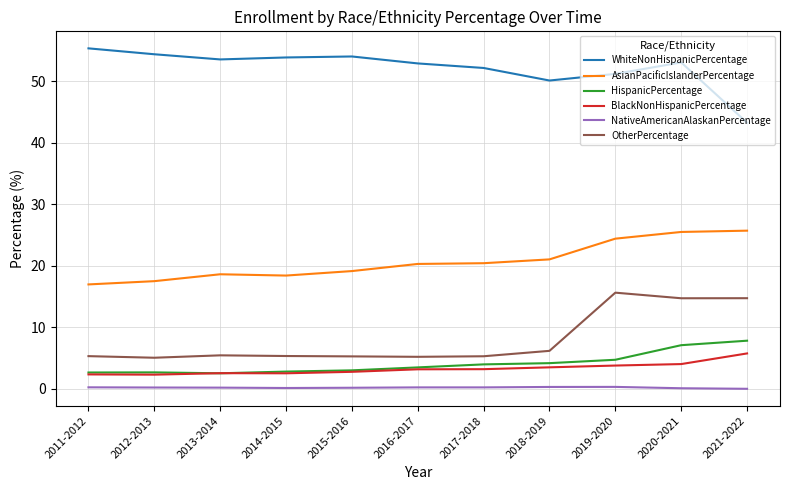

Which series changed the most between 2013-2014 and 2019-2020?

OtherPercentage